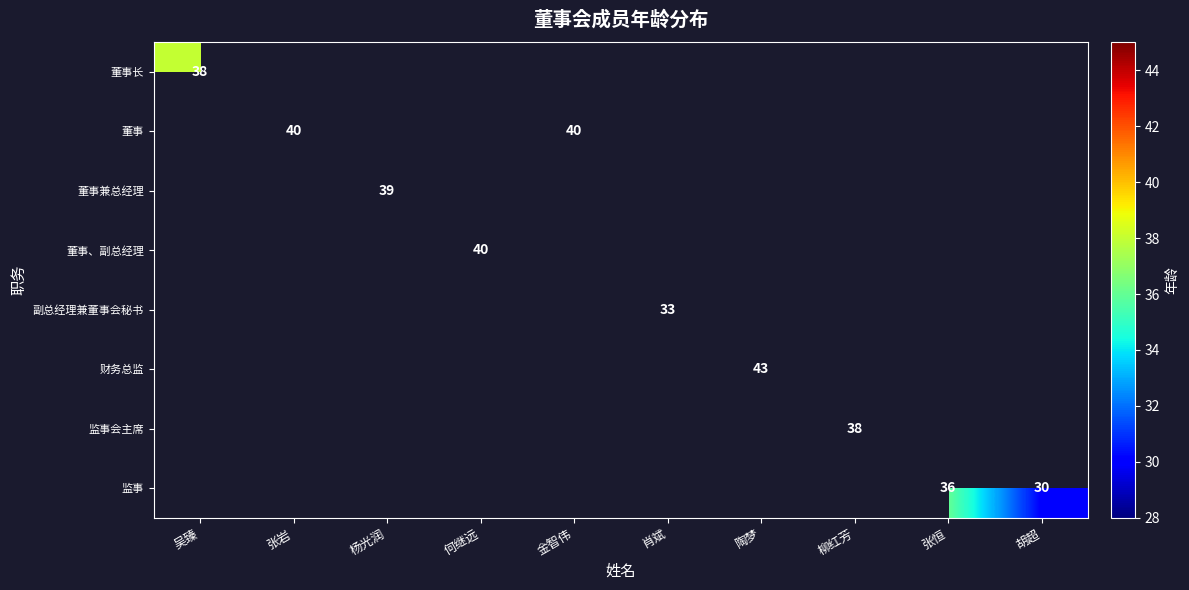

The 监事 series shows 20 at 张恒. True or false?

False